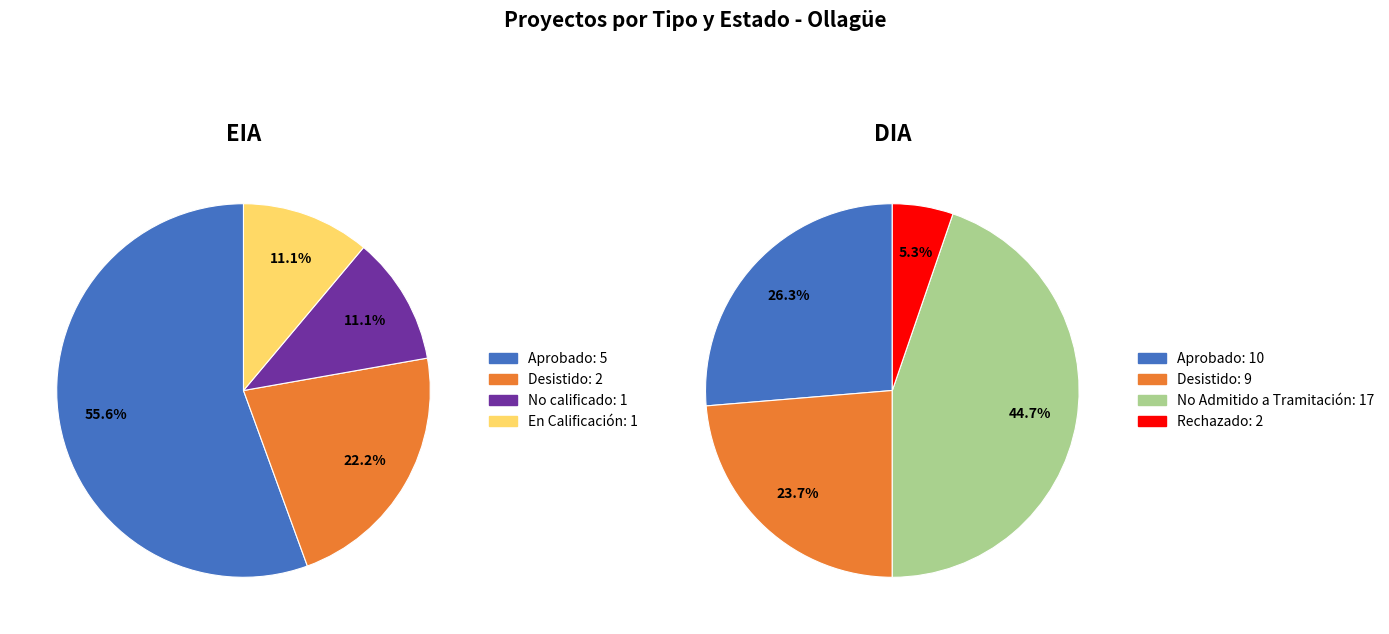

True or false: DIA accounts for 84% of the total.

False